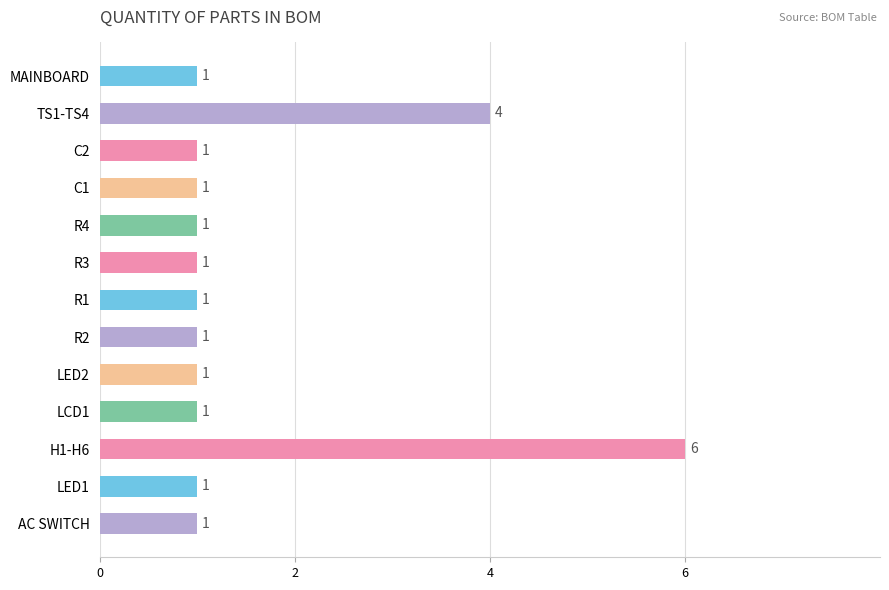

What is the ratio of the value at R4 to the value at R1?

1.0